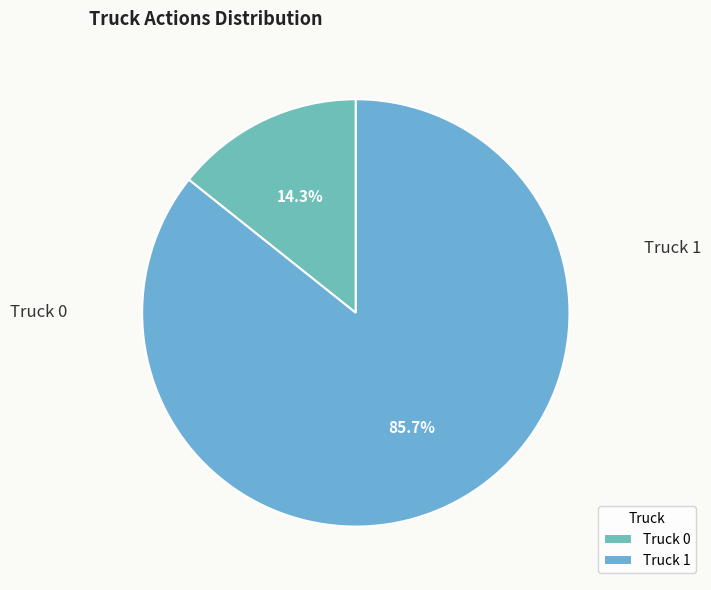

To the nearest percent, what portion does Truck 0 represent?

14%